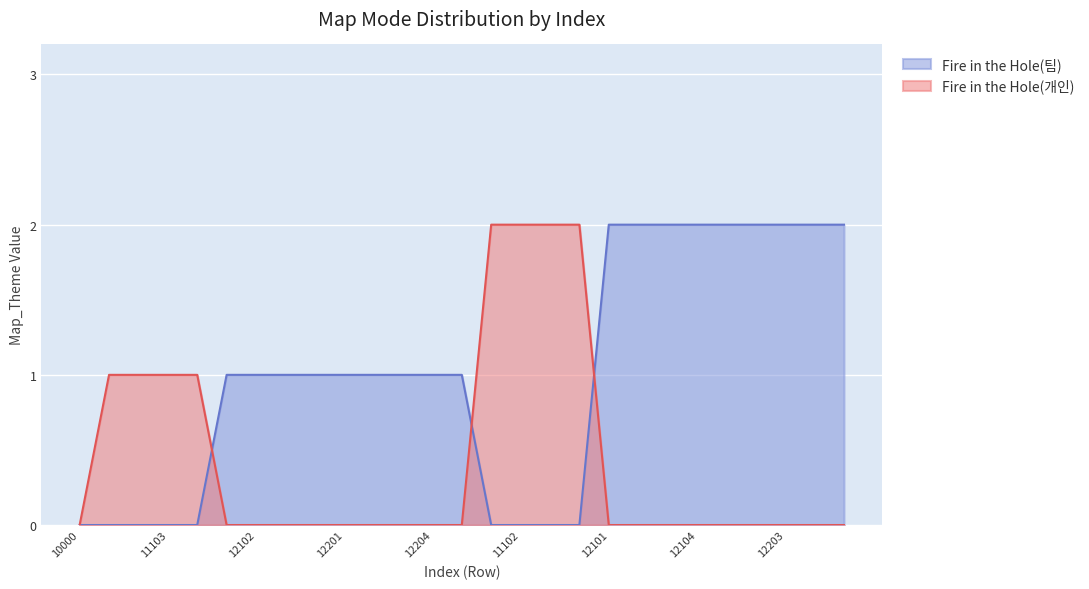

How many data points does each series have?

27